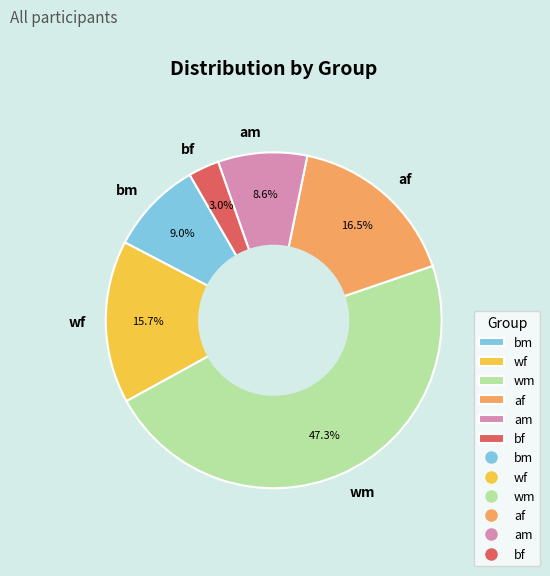

What is the smallest slice in the pie chart?

bf